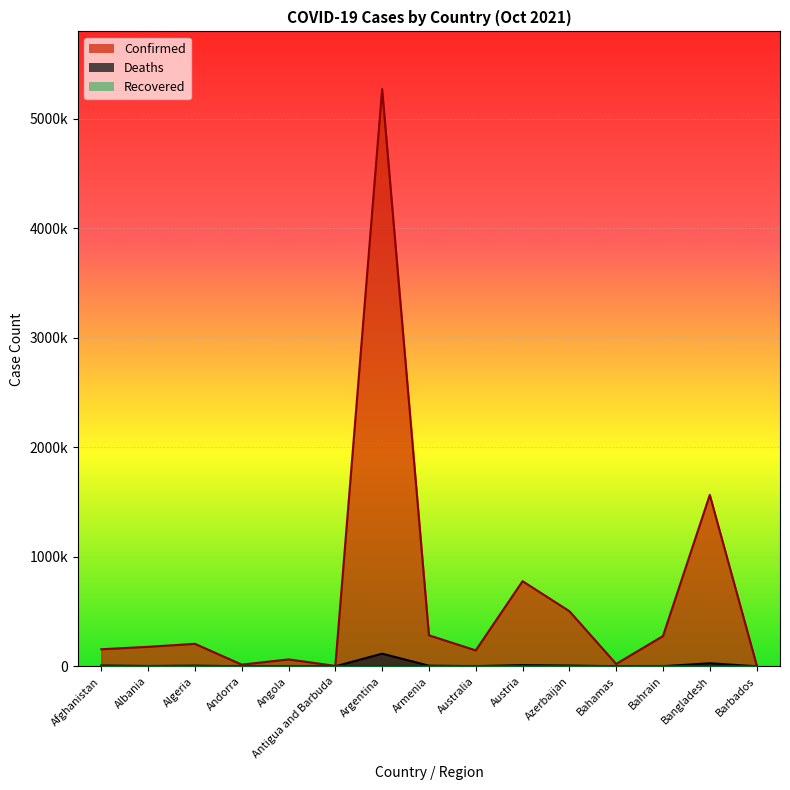

In Confirmed, how many points are higher than both neighbors (excluding endpoints)?

5